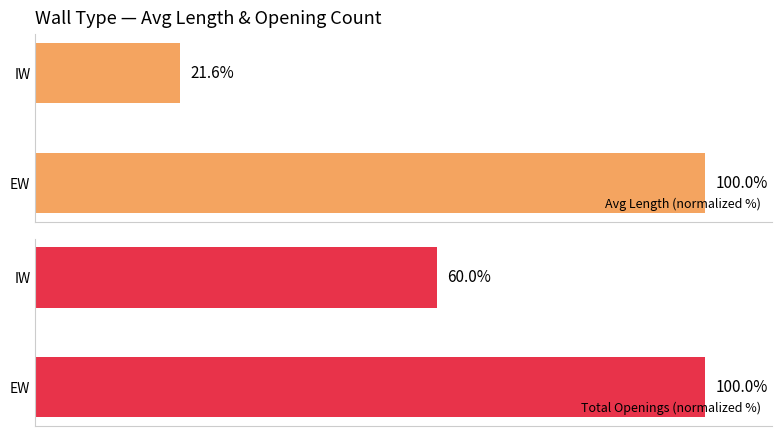

At which label is Avg Length (normalized %) closest to 60?

IW